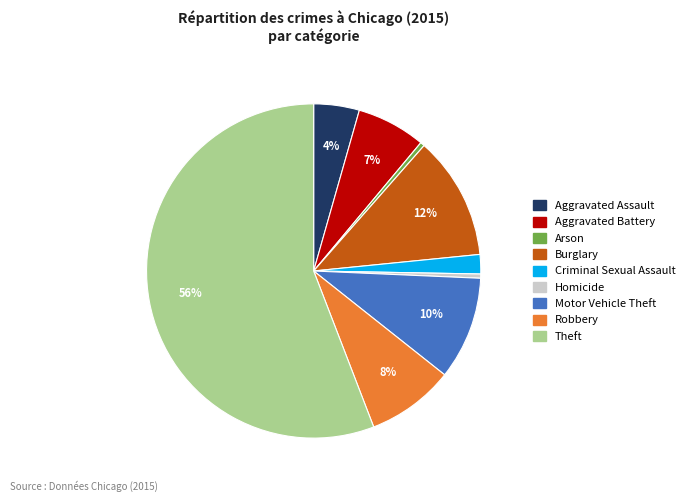

Does Theft account for over 50% of the chart?

Yes